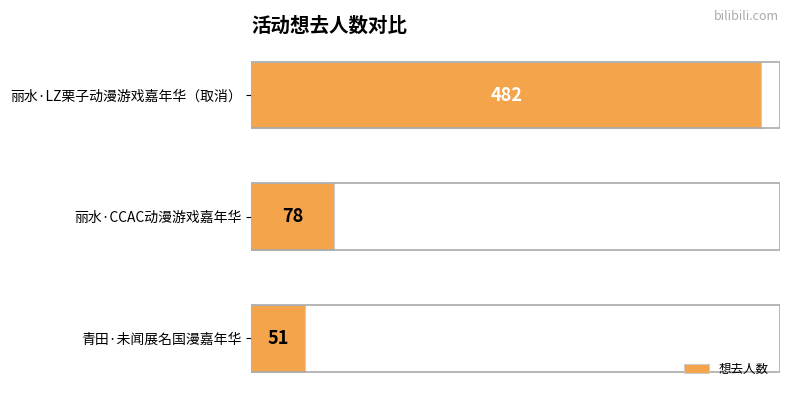

Approximately how many times larger is the value at 丽水·LZ栗子动漫游戏嘉年华（取消） compared to 青田·未闻展名国漫嘉年华?

9.5